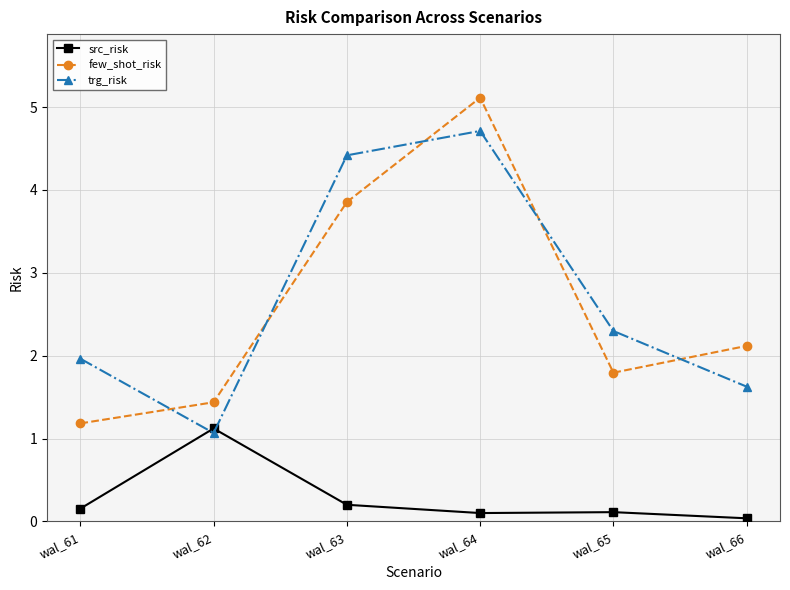

What is the difference between the maximum and minimum values in the few_shot_risk series?

3.9